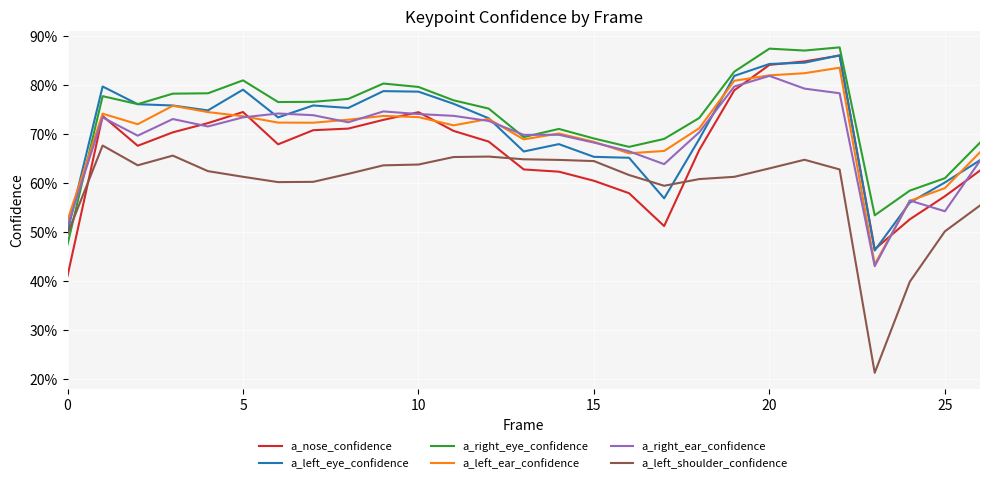

Which series has the largest range (max minus min)?

a_left_shoulder_confidence